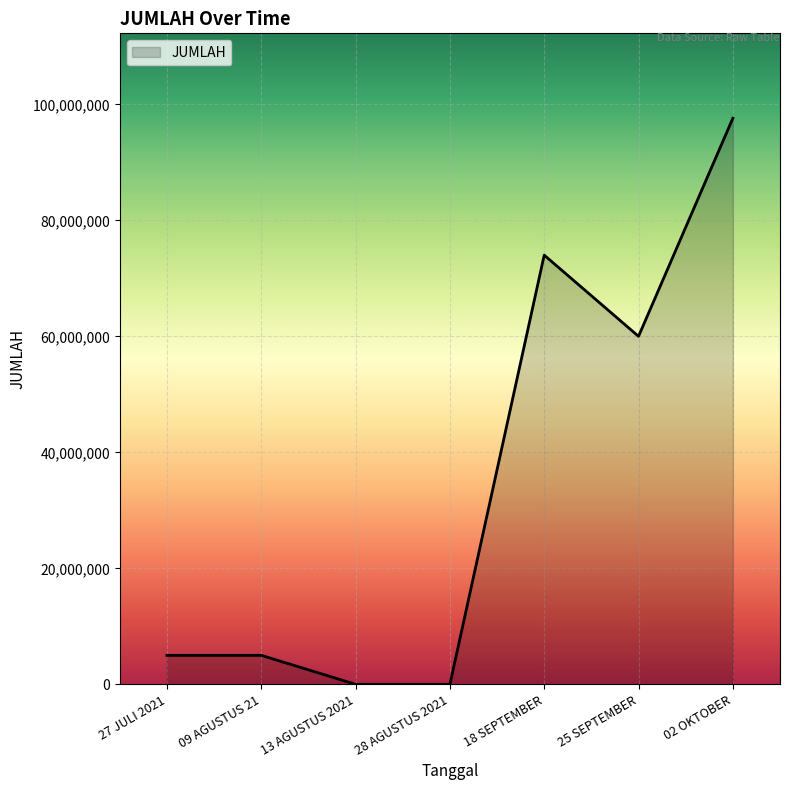

True or false: there are more than 2 points higher than both neighbors.

False